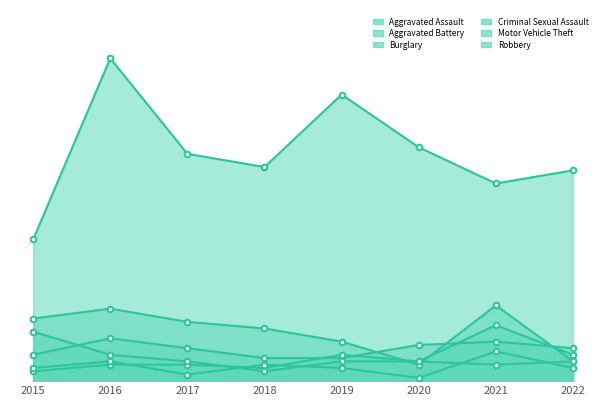

Where do Aggravated Assault and Burglary first cross each other?

2019 and 2020